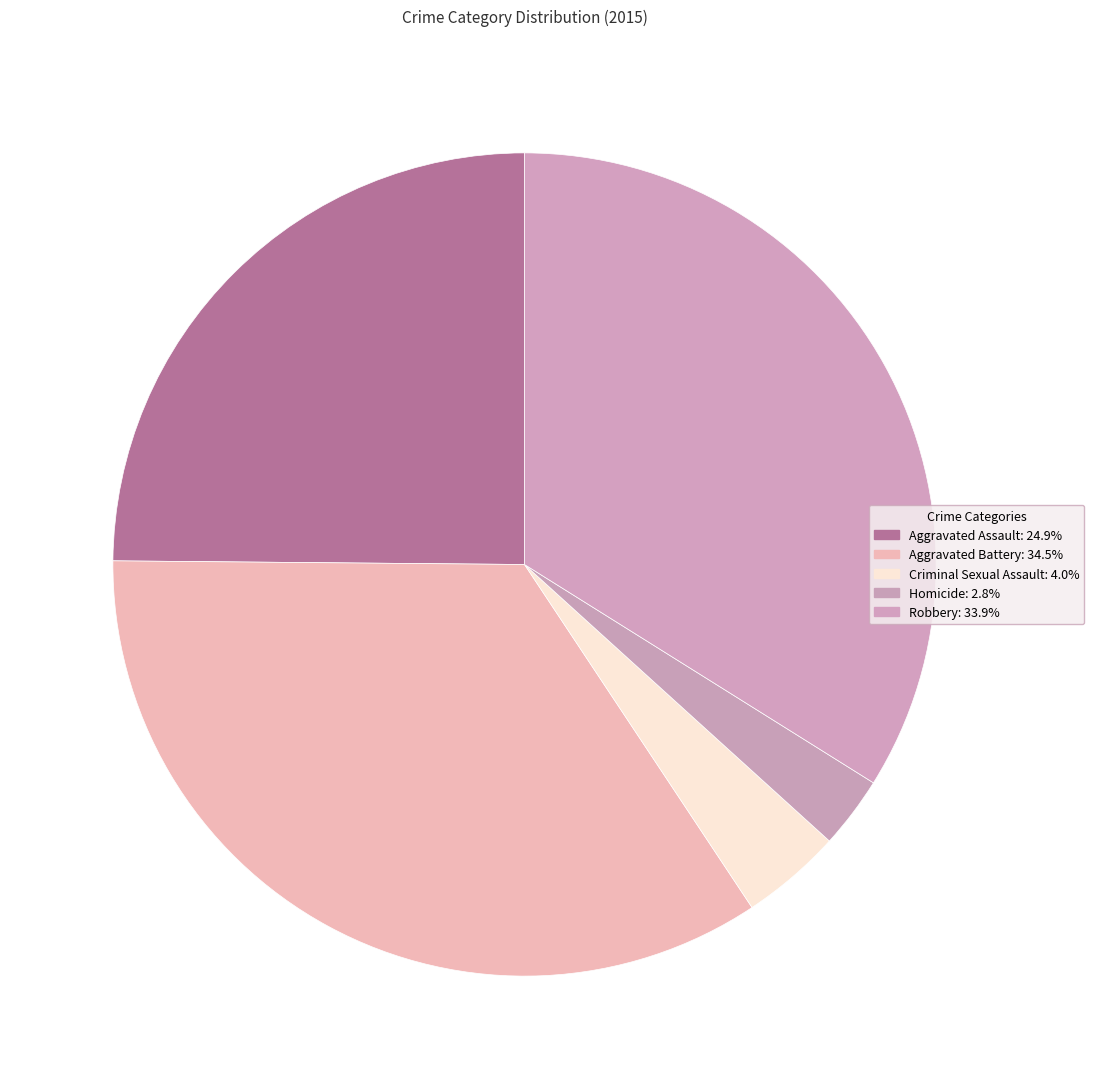

Rank the categories by value from highest to lowest.

Aggravated Battery, Robbery, Aggravated Assault, Criminal Sexual Assault, Homicide